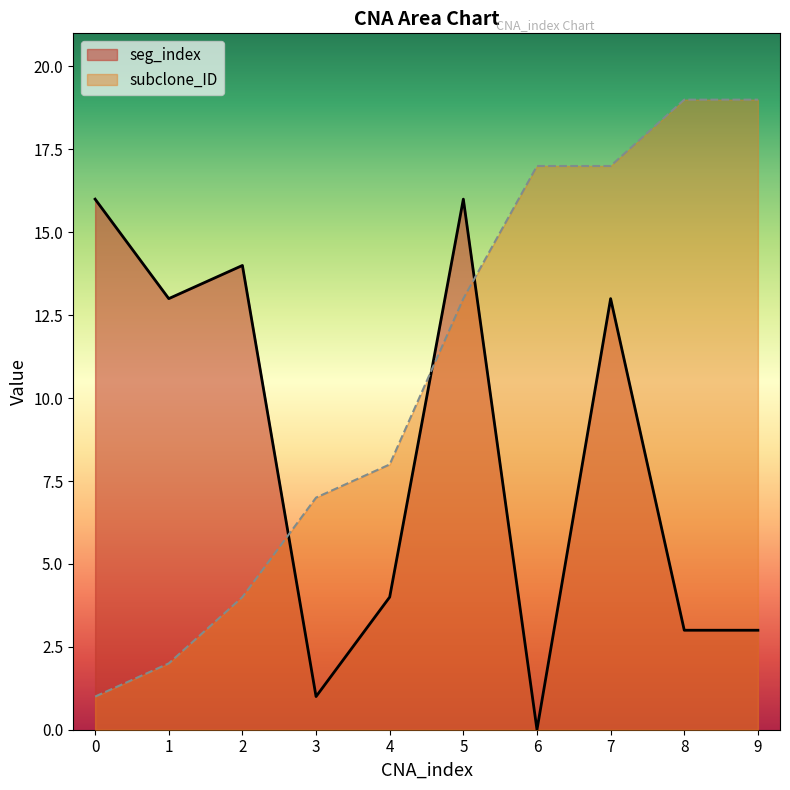

Which has a higher value, 5 or 2?

5